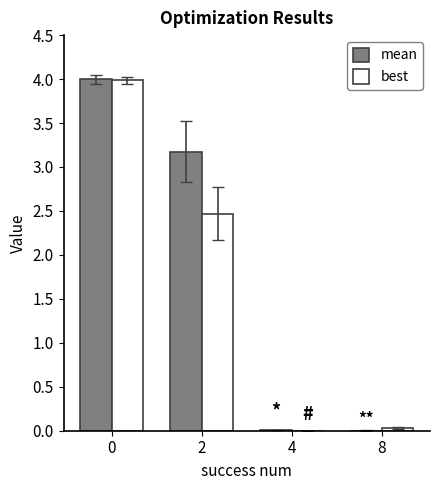

Is the value of mean at 8 greater than the value of best at 0?

No